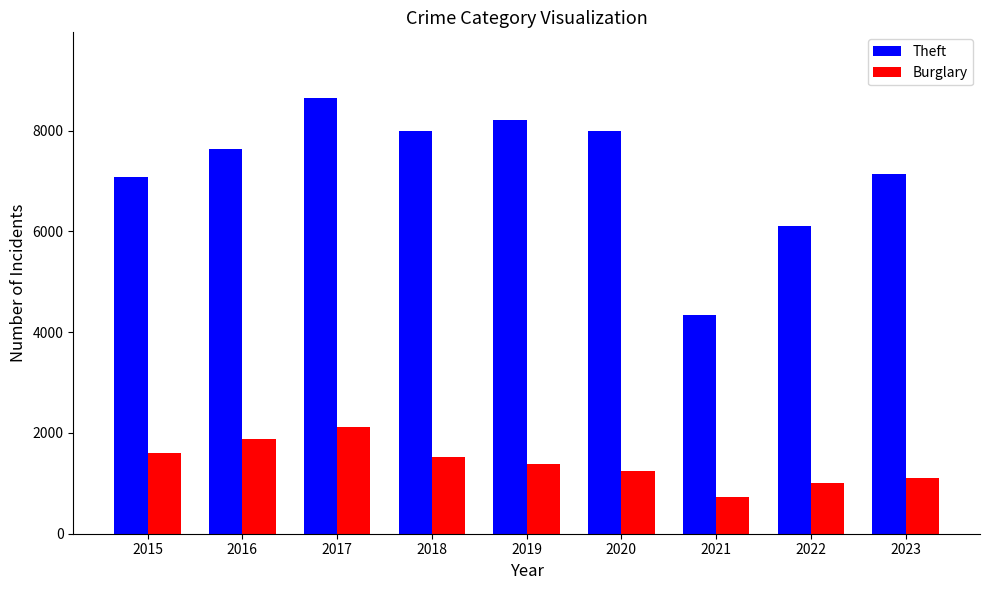

How many groups of bars are there?

9